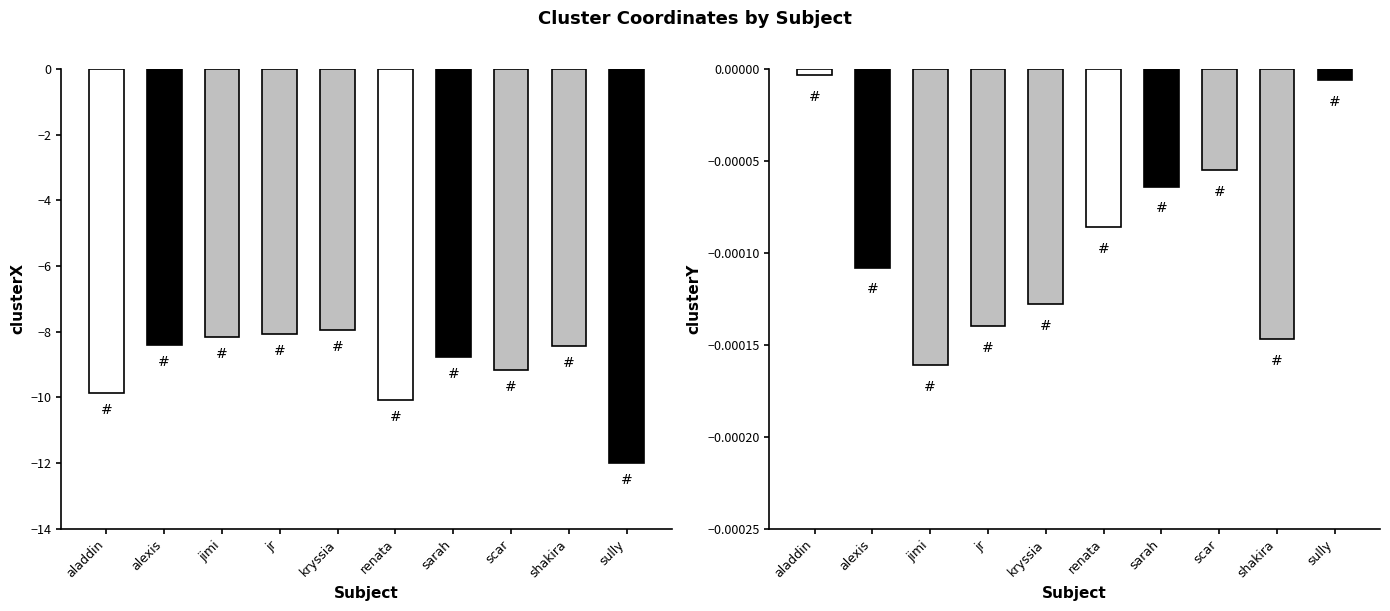

Which series changed the most between aladdin and scar?

clusterX